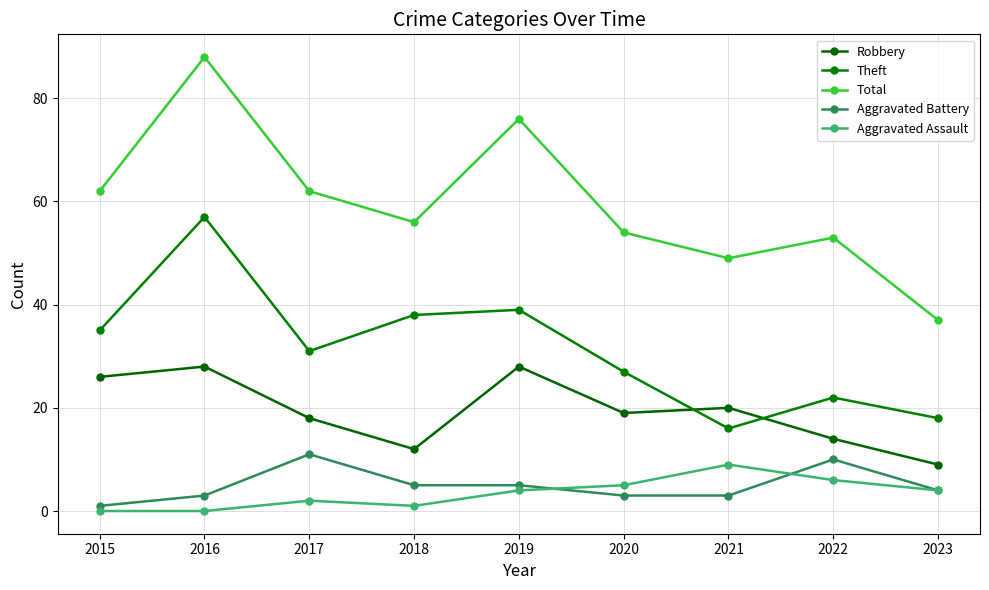

True or false: Robbery and Aggravated Battery intersect in this chart.

False